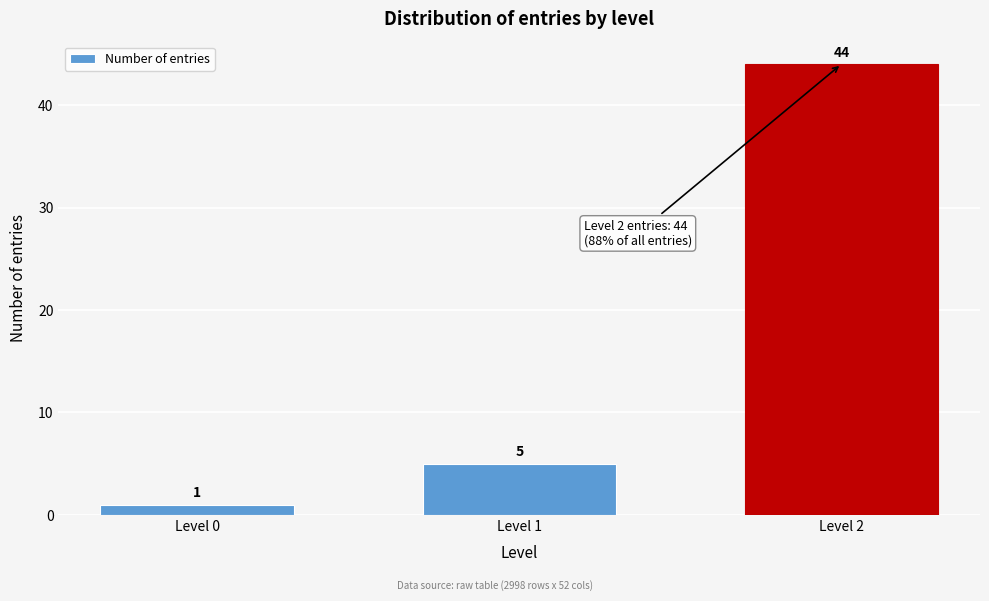

Reading right to left, transcribe all the data shown in this chart.

Level 2=44	Level 1=5	Level 0=1